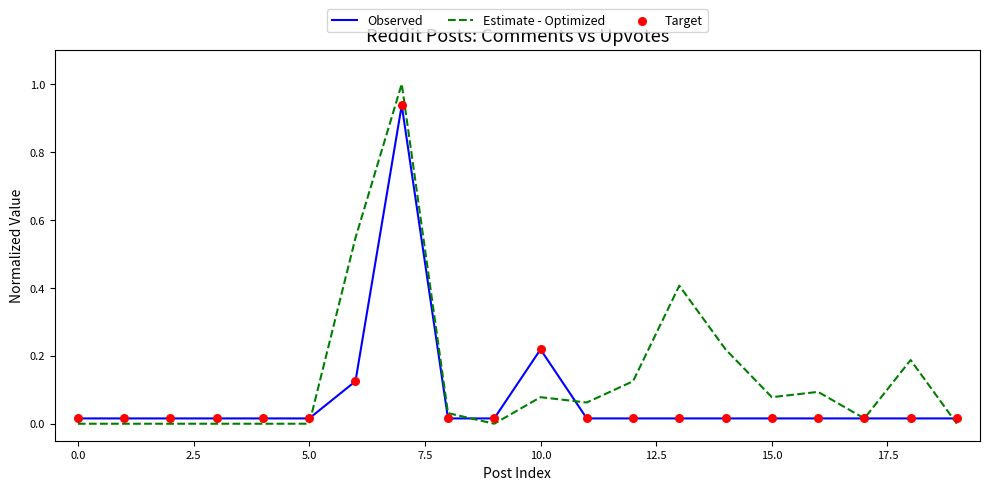

At how many categories does at least one series exceed 0?

20